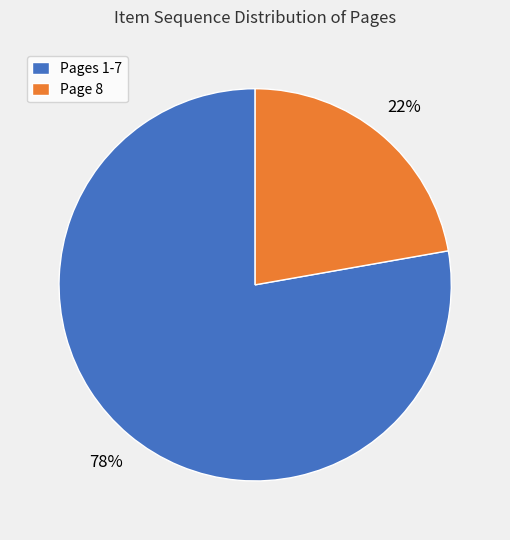

Which slice is the largest?

Pages 1-7